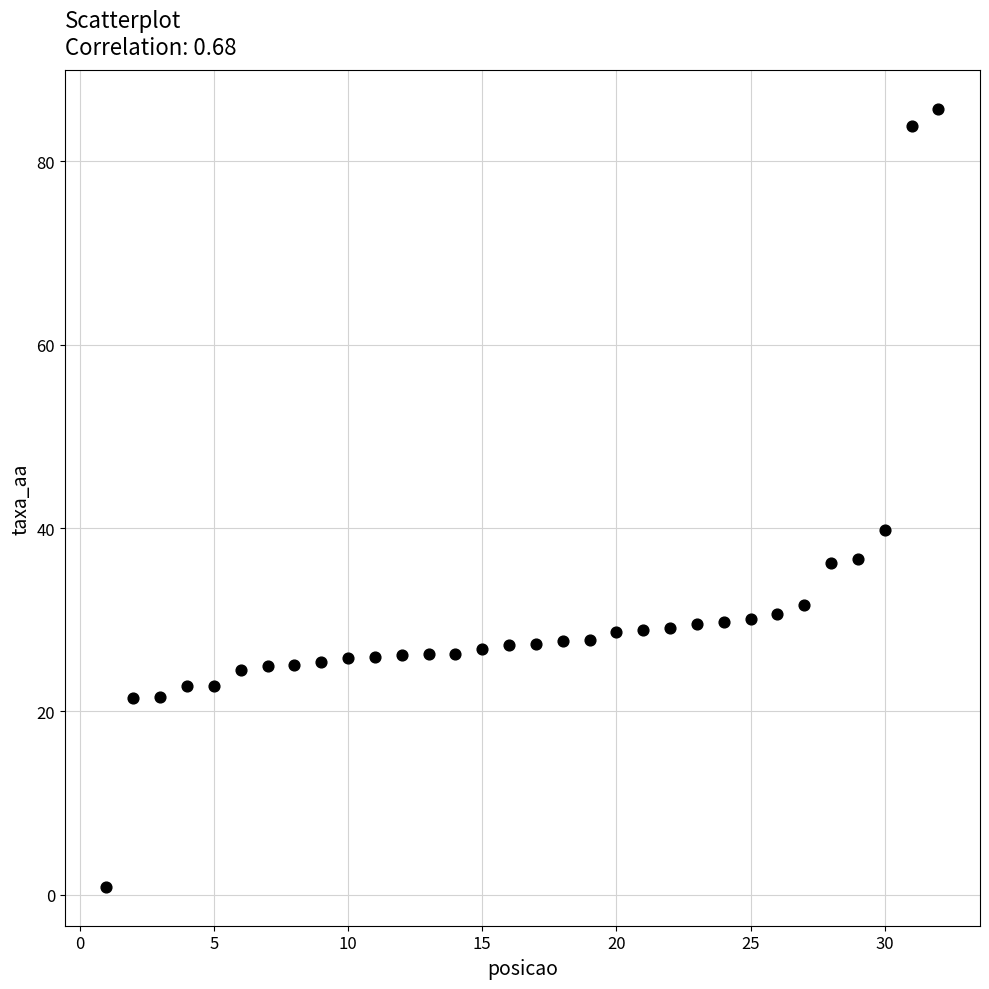

What is the range of Y values (max minus min)?

84.9